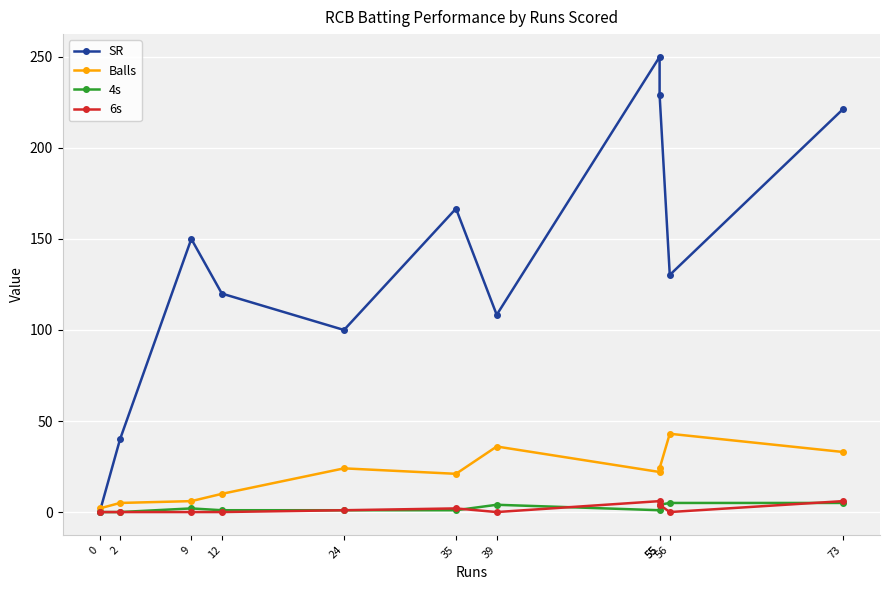

What is the total value across all series at 0?

2.0